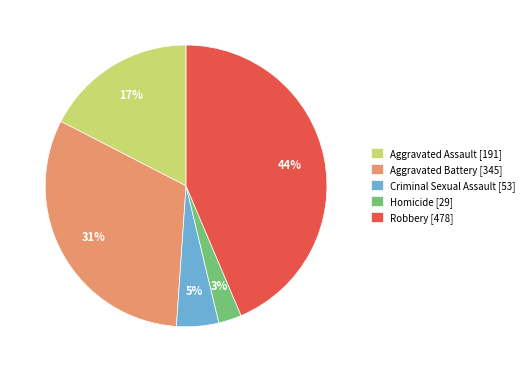

Is it true that Criminal Sexual Assault is 5% of the pie?

True